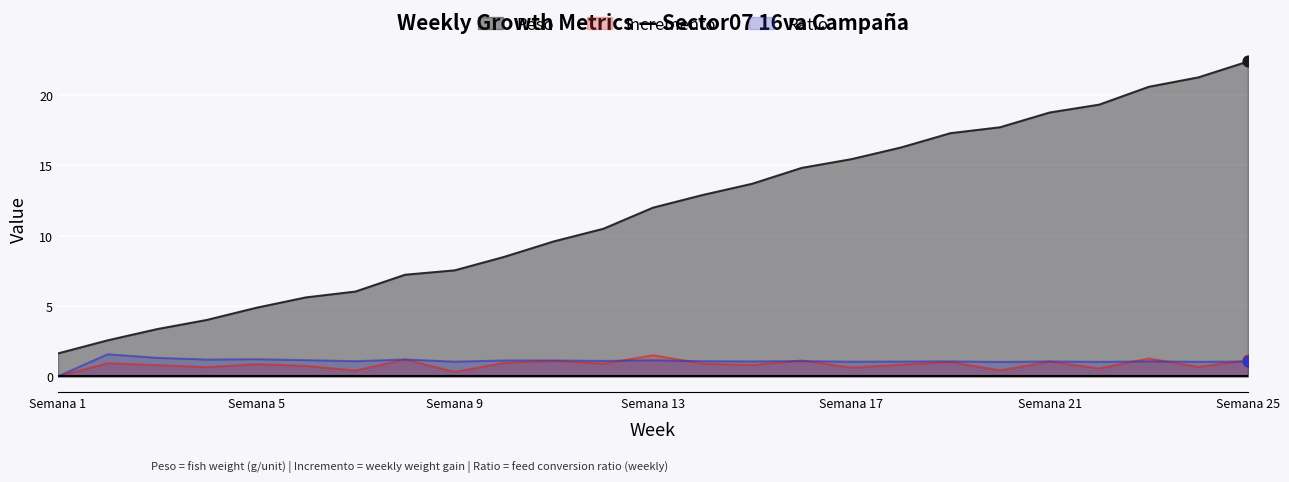

What are all the series names shown in the legend?

Peso, Incremento, Ratio